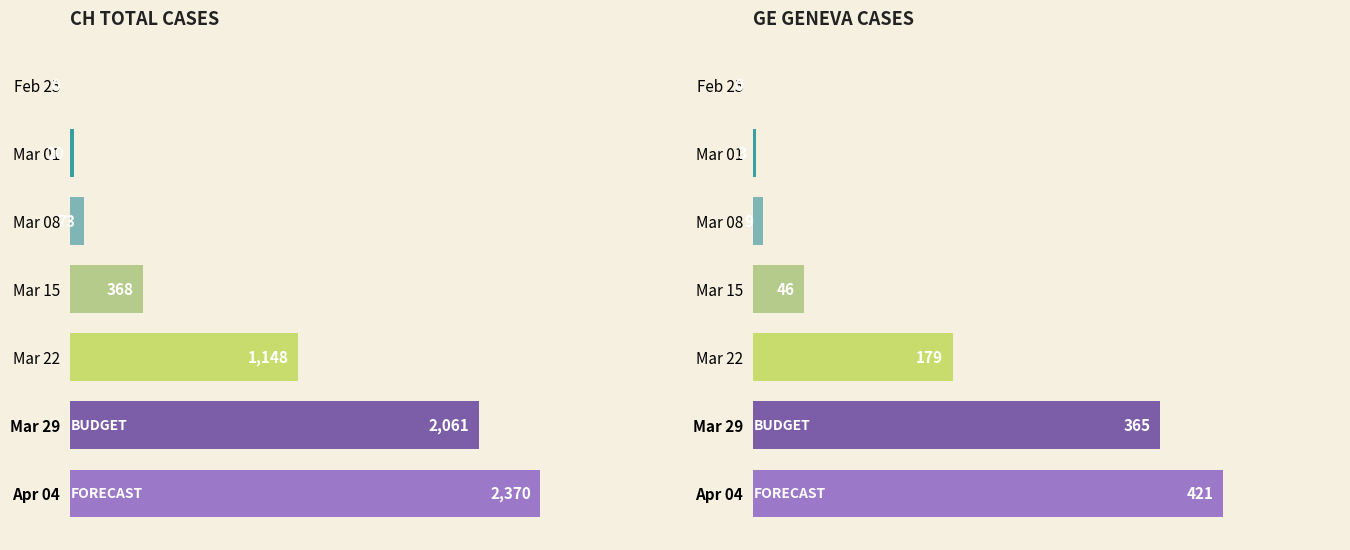

What is the sum of all CH (Total) values?

6040